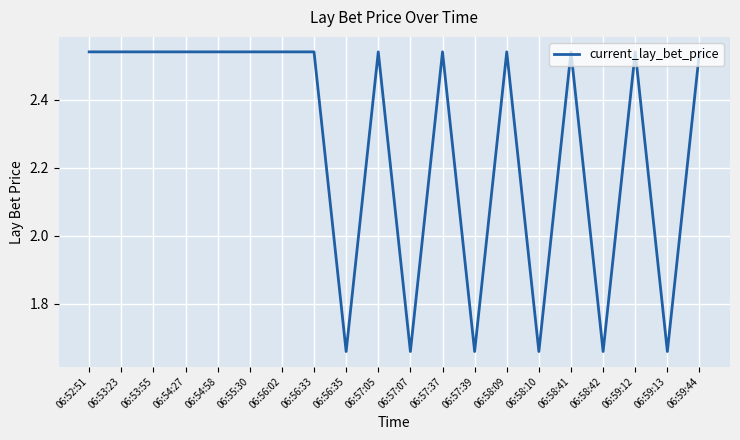

What is the sum of all values?

45.5